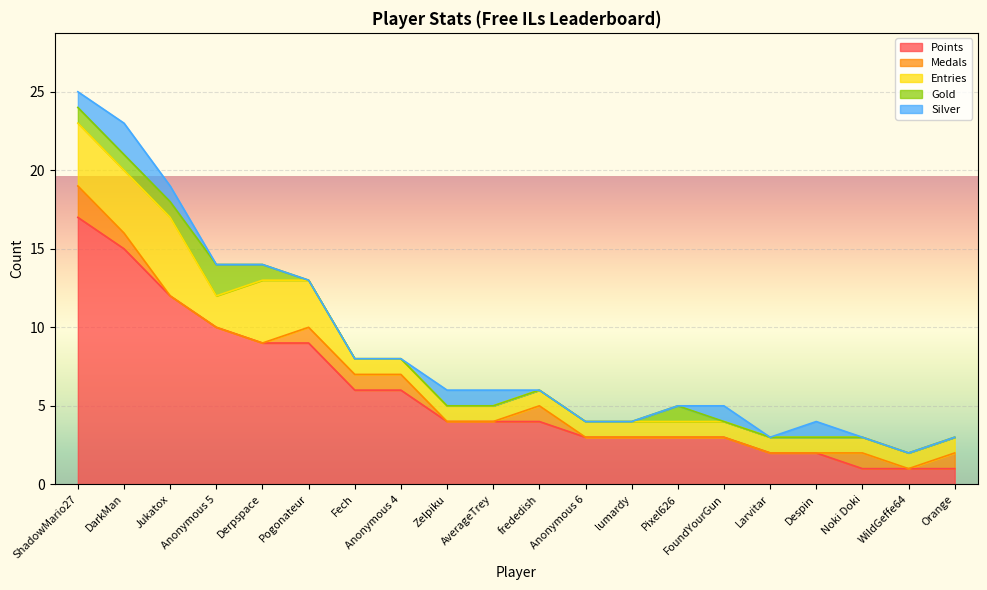

What is the sum of the Points values at Pixel626 and Anonymous 6?

6